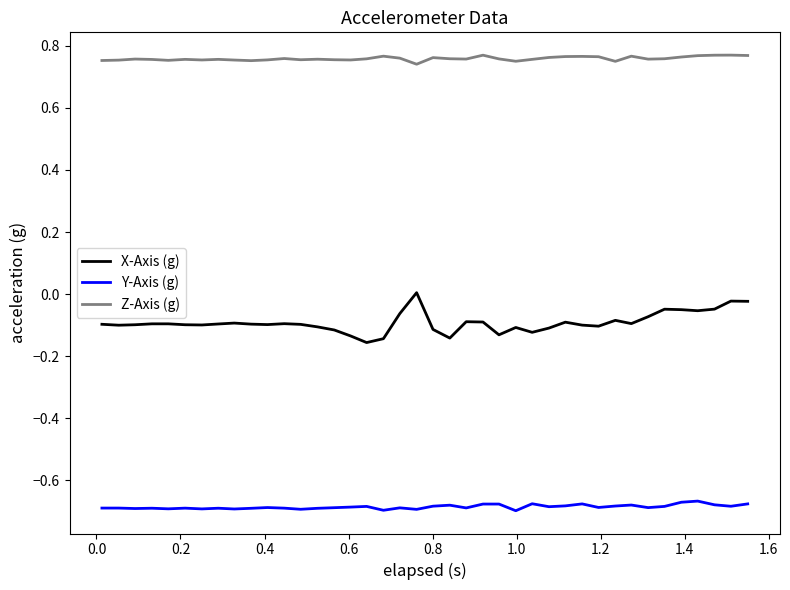

Which series has the widest spread of values?

X-Axis (g)